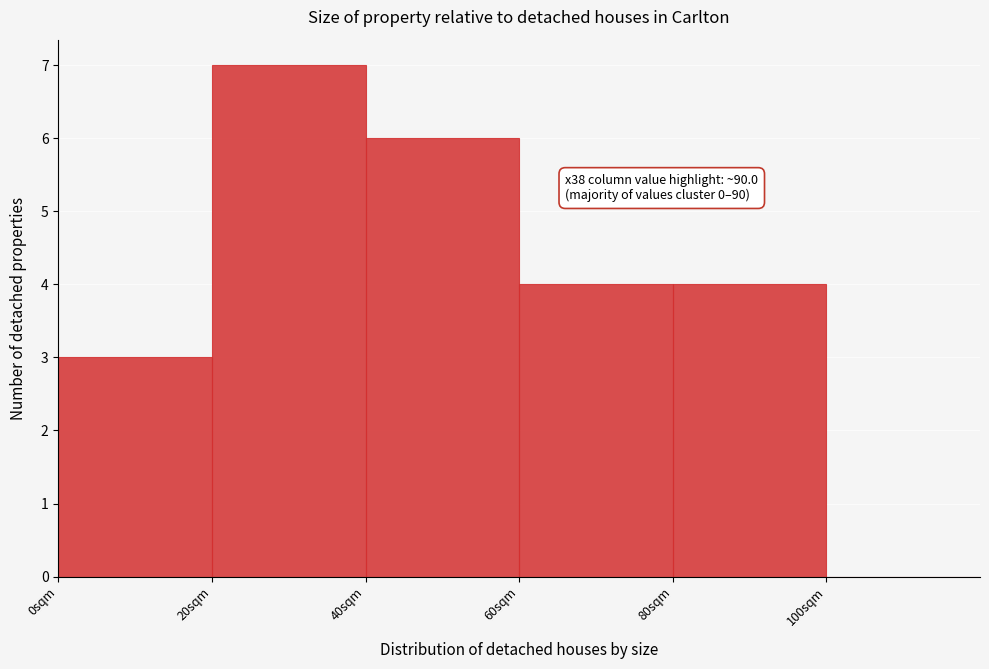

Which range on the x-axis has the tallest bar?

20 to 40